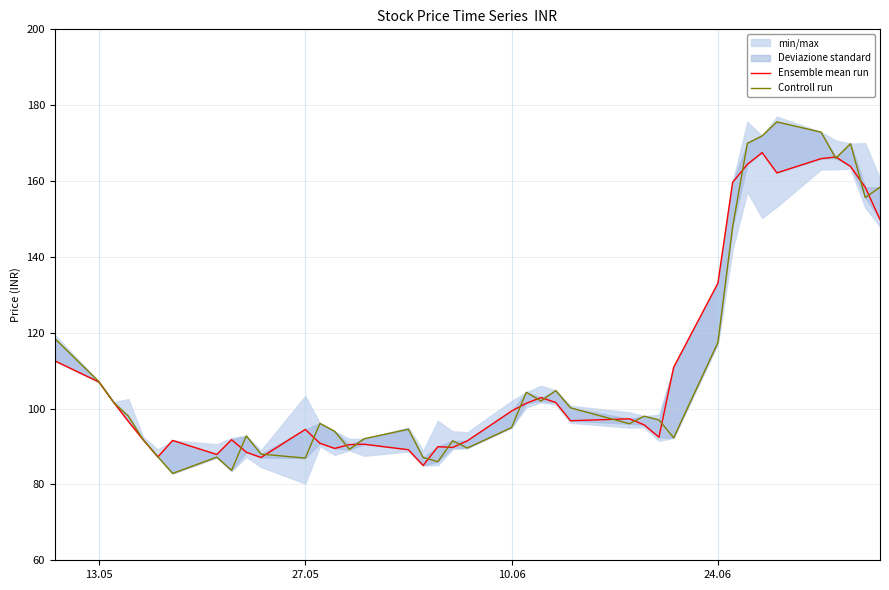

What is the maximum value for Ensemble mean run?

167.5